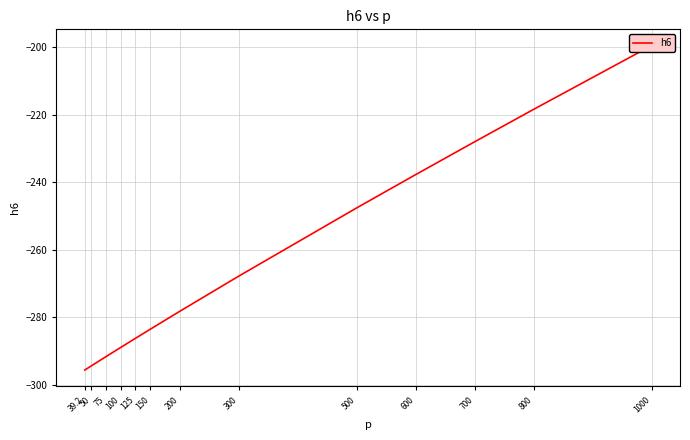

How many data points are above -278?

6